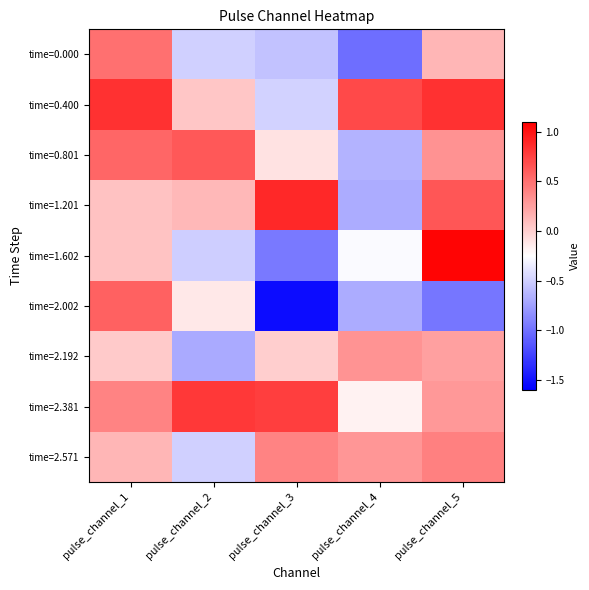

Reading left to right, what are all the values shown in this chart?

time=0.000: pulse_channel_1=0.5	pulse_channel_2=-0.5	pulse_channel_3=-0.6	pulse_channel_4=-1.0	pulse_channel_5=0.1
time=0.400: pulse_channel_1=0.8	pulse_channel_2=0.1	pulse_channel_3=-0.5	pulse_channel_4=0.7	pulse_channel_5=0.8
time=0.801: pulse_channel_1=0.6	pulse_channel_2=0.6	pulse_channel_3=-0.1	pulse_channel_4=-0.6	pulse_channel_5=0.3
time=1.201: pulse_channel_1=0.1	pulse_channel_2=0.1	pulse_channel_3=0.9	pulse_channel_4=-0.7	pulse_channel_5=0.6
time=1.602: pulse_channel_1=0.1	pulse_channel_2=-0.5	pulse_channel_3=-1.0	pulse_channel_4=-0.3	pulse_channel_5=1.1
time=2.002: pulse_channel_1=0.6	pulse_channel_2=-0.1	pulse_channel_3=-1.5	pulse_channel_4=-0.7	pulse_channel_5=-1.0
time=2.192: pulse_channel_1=0.0	pulse_channel_2=-0.7	pulse_channel_3=0.0	pulse_channel_4=0.3	pulse_channel_5=0.3
time=2.381: pulse_channel_1=0.4	pulse_channel_2=0.8	pulse_channel_3=0.8	pulse_channel_4=-0.2	pulse_channel_5=0.3
time=2.571: pulse_channel_1=0.1	pulse_channel_2=-0.5	pulse_channel_3=0.4	pulse_channel_4=0.3	pulse_channel_5=0.4